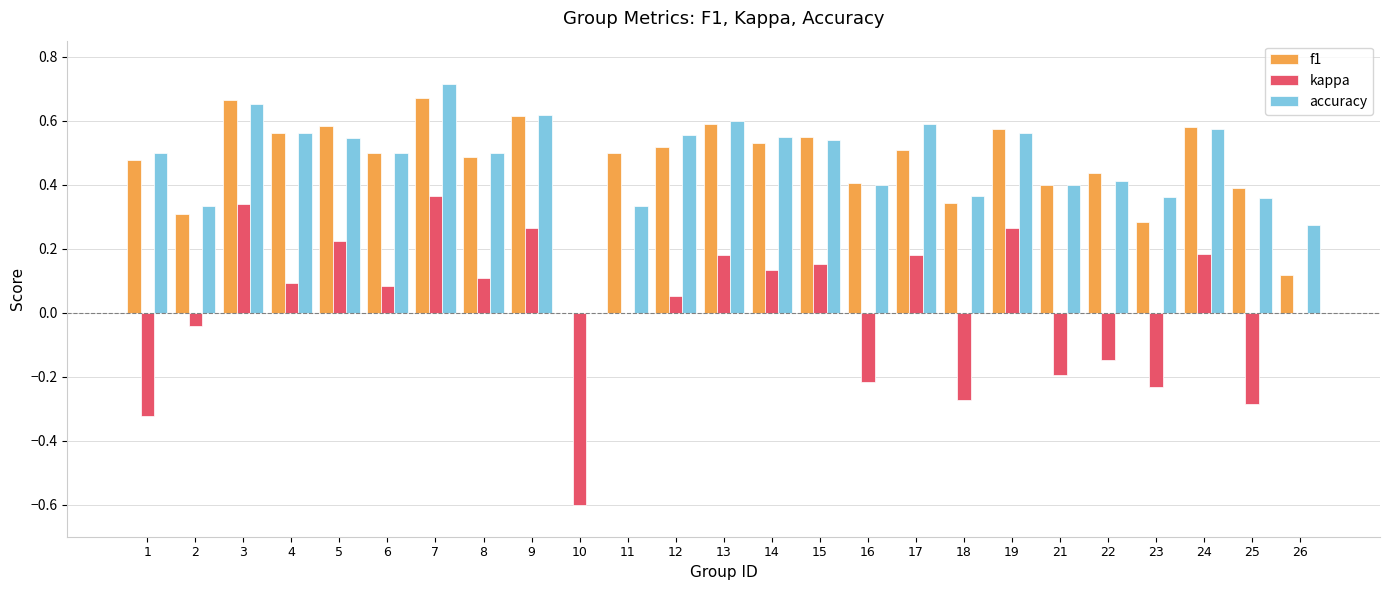

At which label does accuracy reach its peak?

7